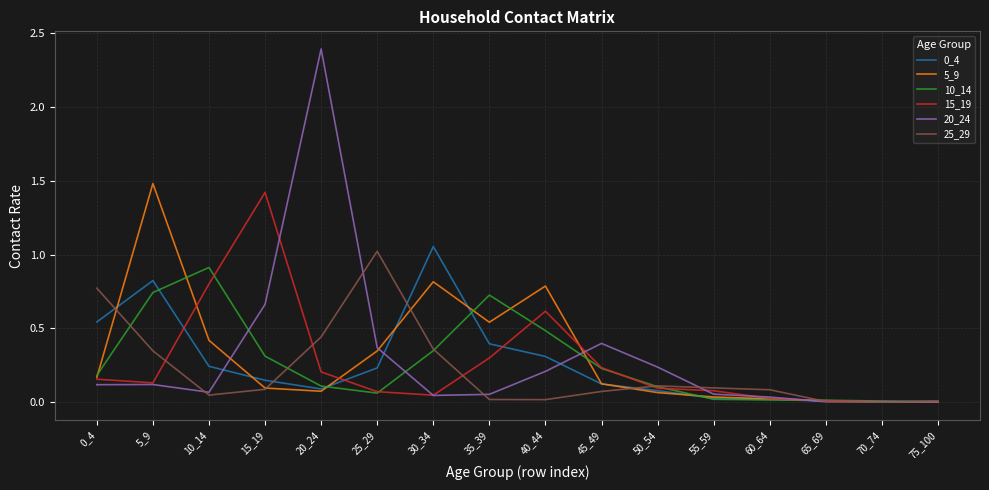

Is it true that 25_29 equals 0.4 at 20_24?

True